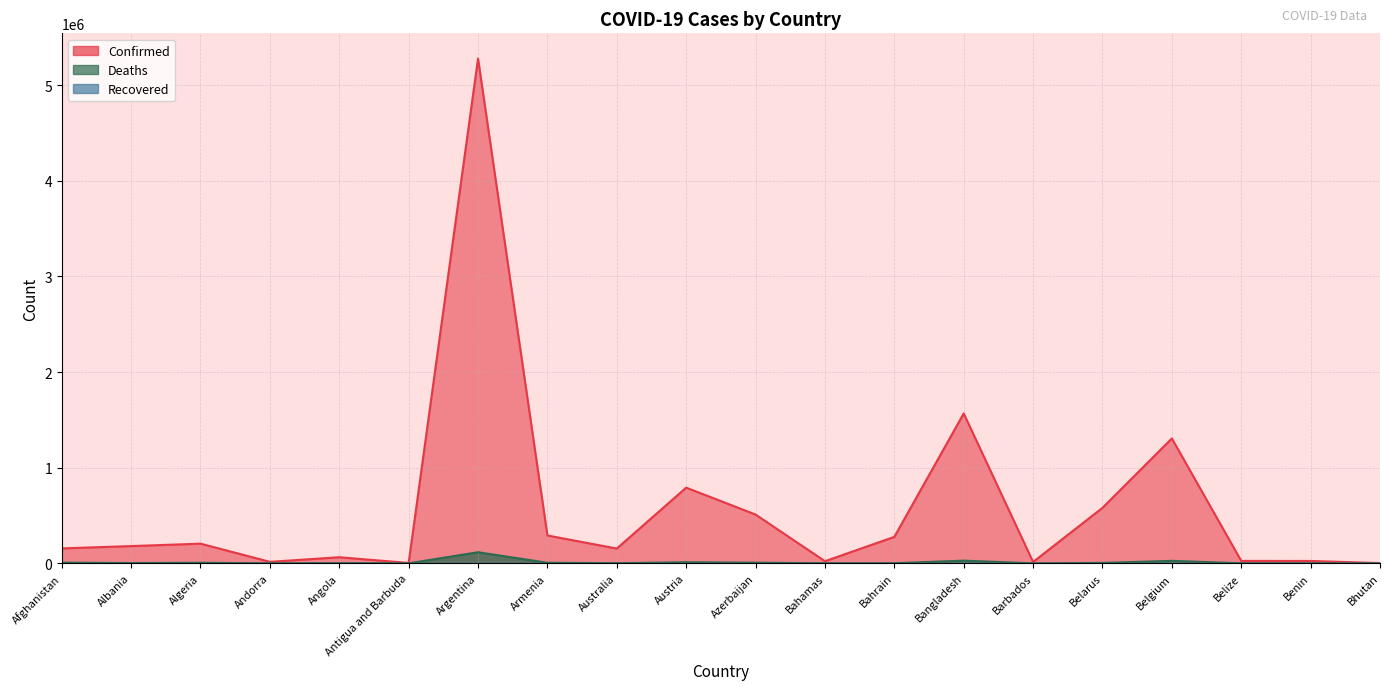

True or false: Deaths and Confirmed intersect in this chart.

False